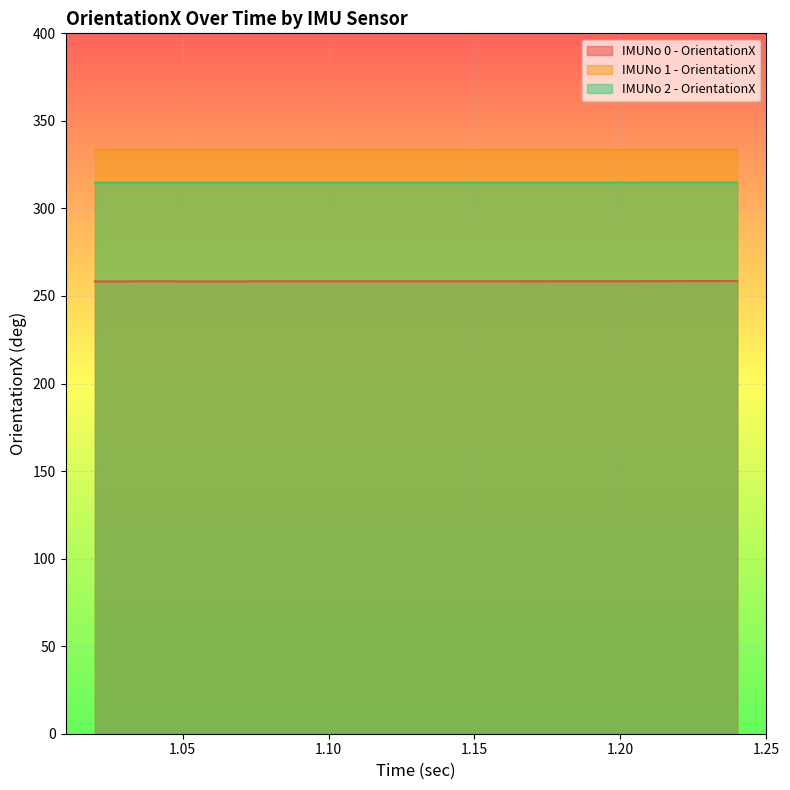

Reading left to right, transcribe all the data shown in this chart.

IMUNo 0 - OrientationX: 1.02=258.3	1.02=258.3	1.04=258.4	1.06=258.3	1.08=258.4	1.1=258.4	1.12=258.4	1.14=258.4	1.16=258.4	1.18=258.4	1.2=258.4	1.22=258.5	1.24=258.6
IMUNo 1 - OrientationX: 1.02=333.4	1.02=333.4	1.04=333.4	1.06=333.4	1.08=333.4	1.1=333.4	1.12=333.4	1.14=333.4	1.16=333.4	1.18=333.5	1.2=333.5	1.22=333.5	1.24=333.5
IMUNo 2 - OrientationX: 1.02=314.8	1.02=314.8	1.04=314.8	1.06=314.8	1.08=314.8	1.1=314.8	1.12=314.8	1.14=314.8	1.16=314.8	1.18=314.8	1.2=314.8	1.22=314.9	1.24=314.9